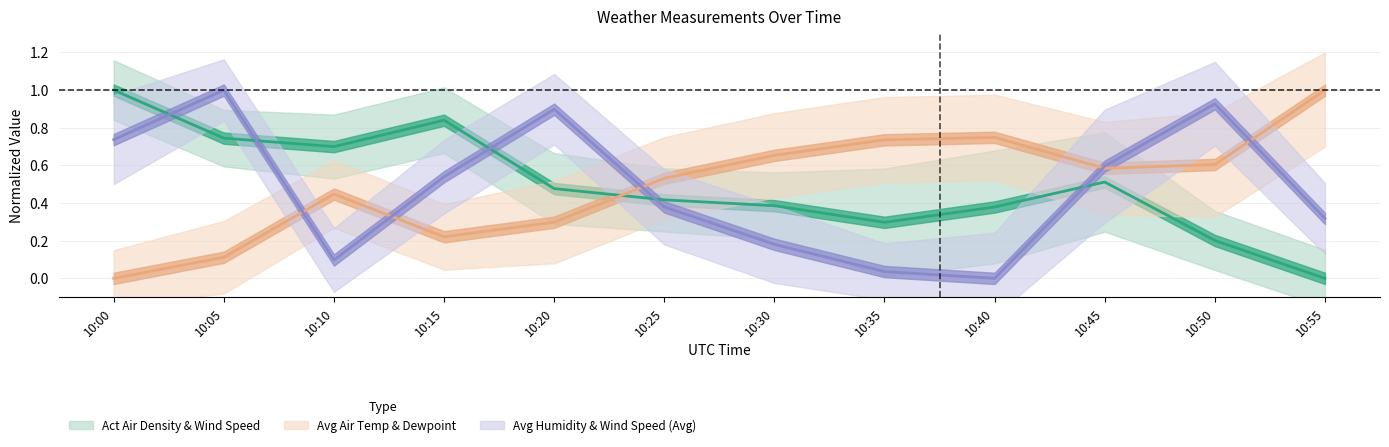

What is the difference between the second highest and second lowest values in the Act Air Density series?

0.6